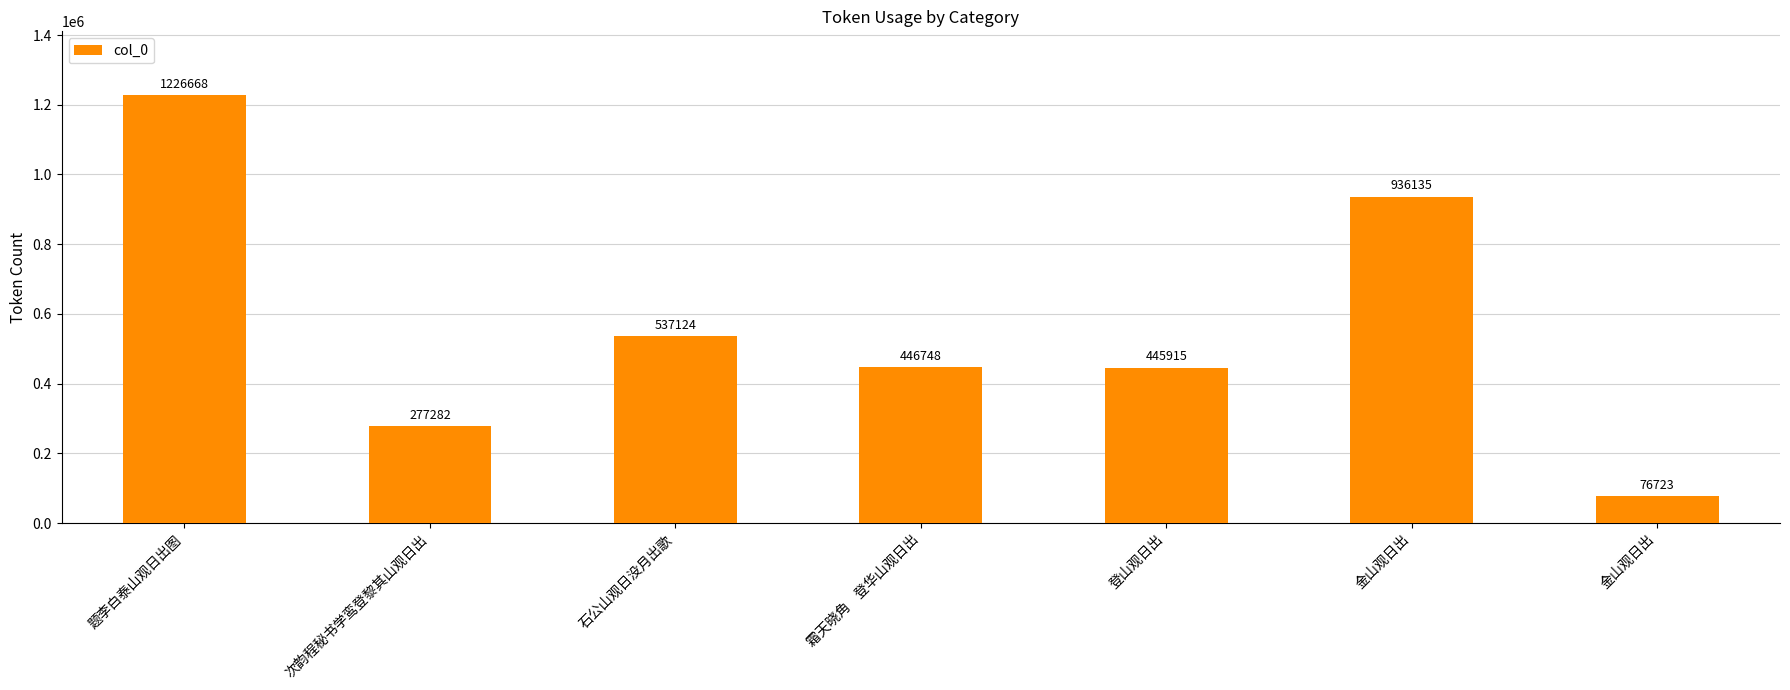

How many values are between 277282 and 936135?

5